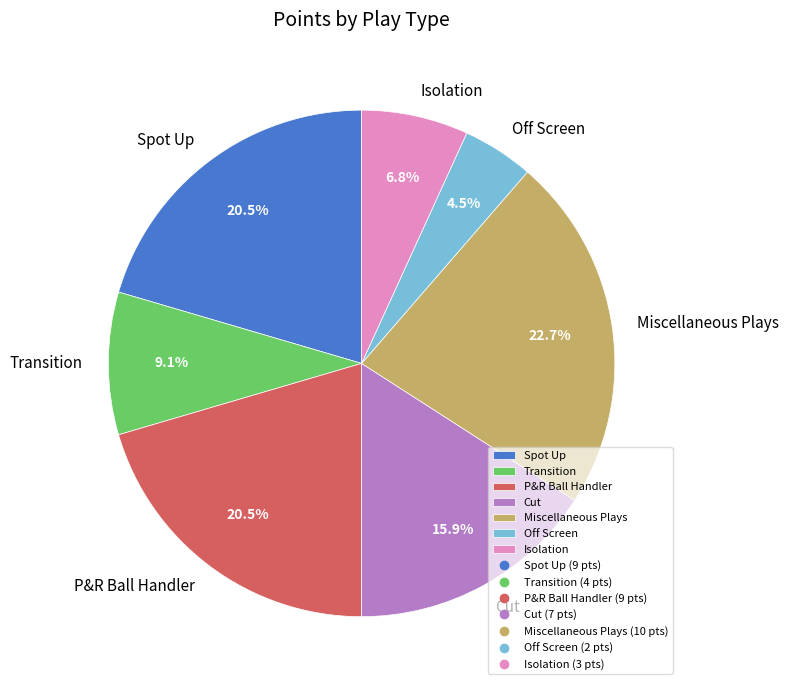

Which category has the biggest portion of the pie?

Miscellaneous Plays